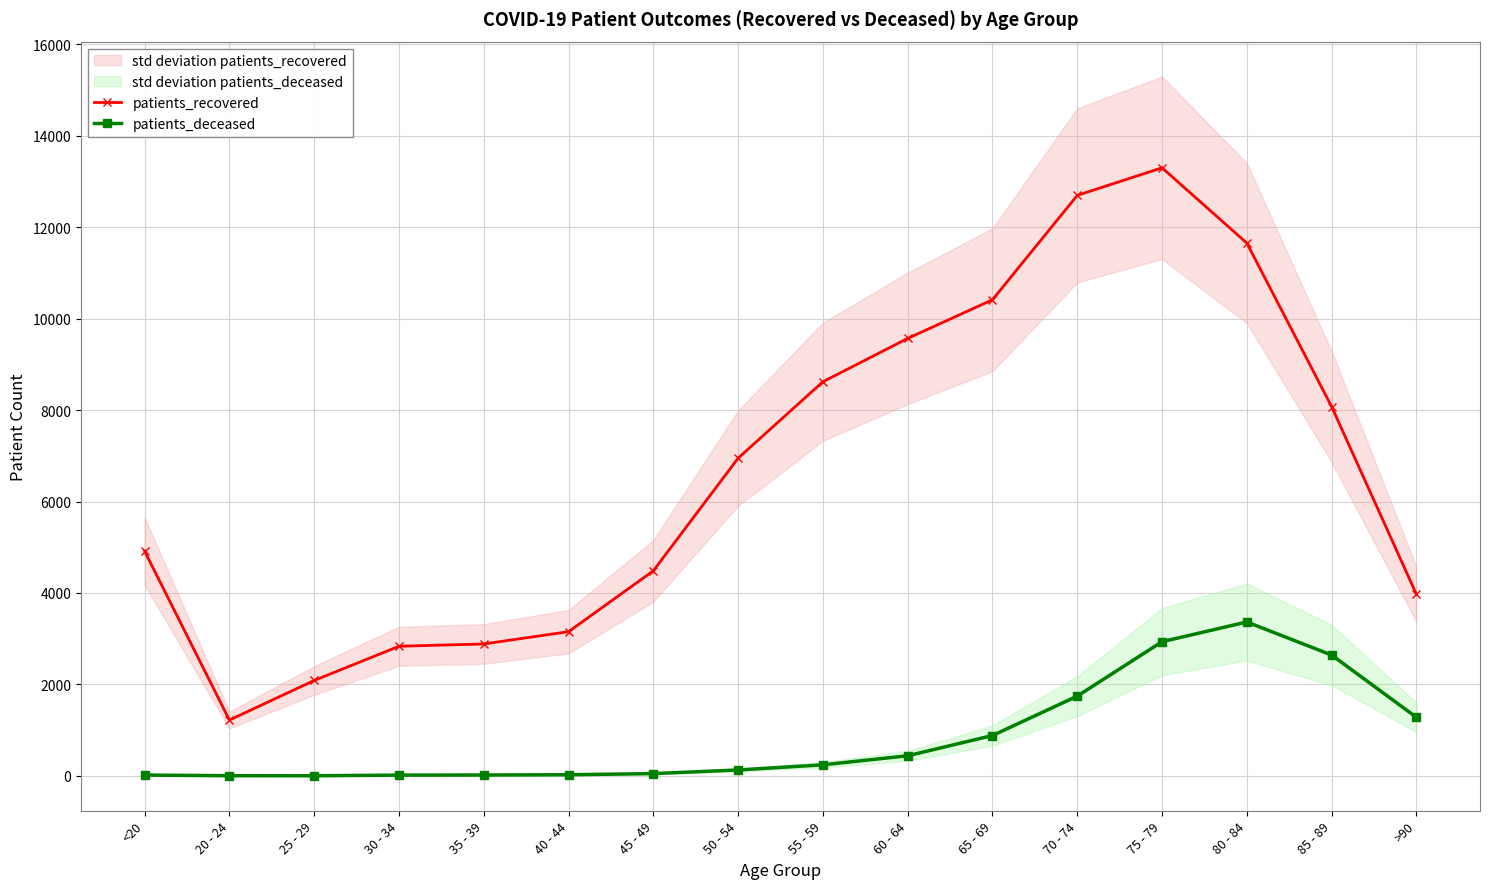

Where does the patients_deceased series first go above 242?

60 - 64